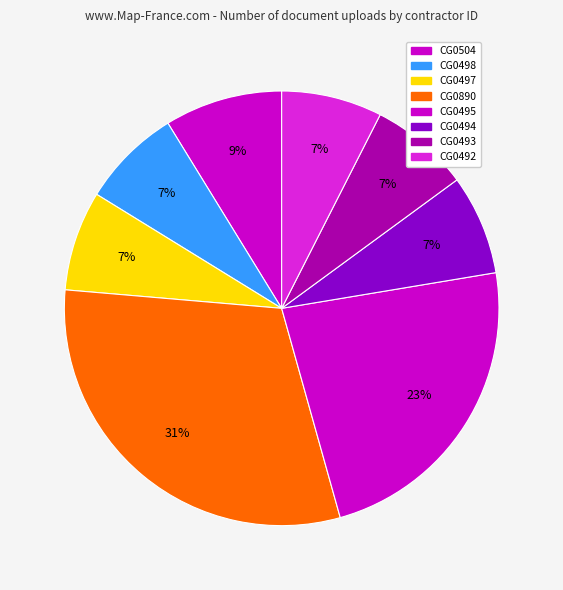

How many slices are in this pie chart?

8